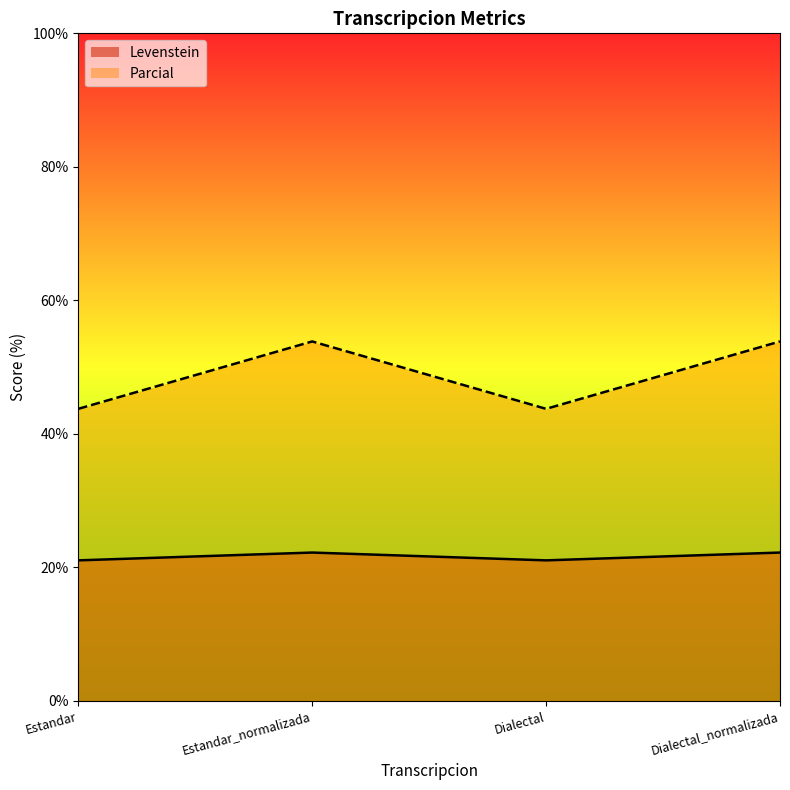

At which label does Parcial first exceed 53?

Estandar_normalizada